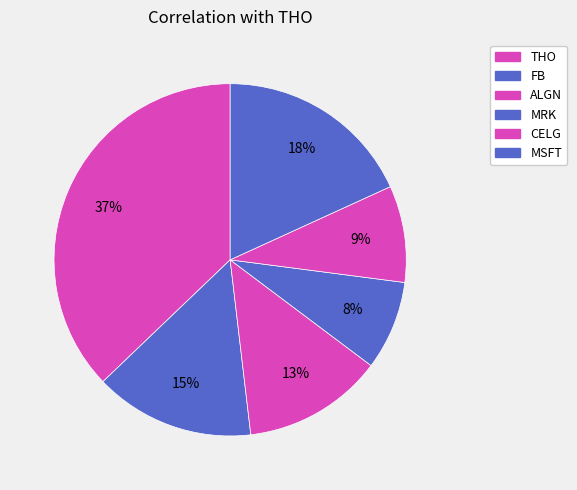

Count the number of slices in the pie.

6